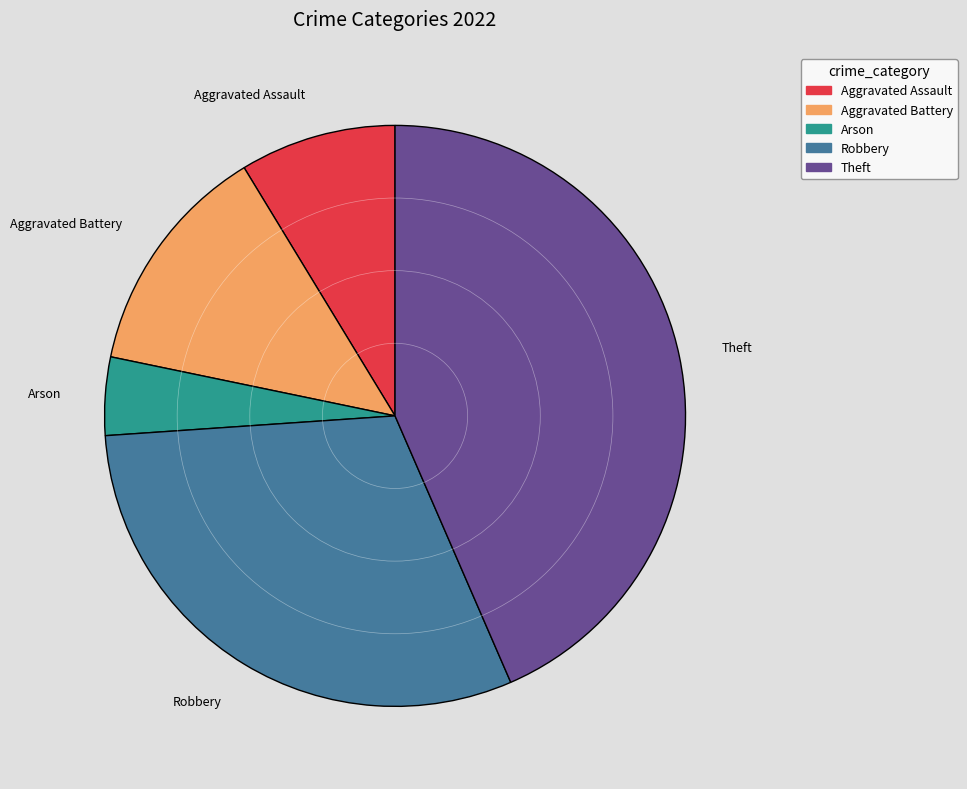

Do Theft and Arson together represent more than half of the pie?

No